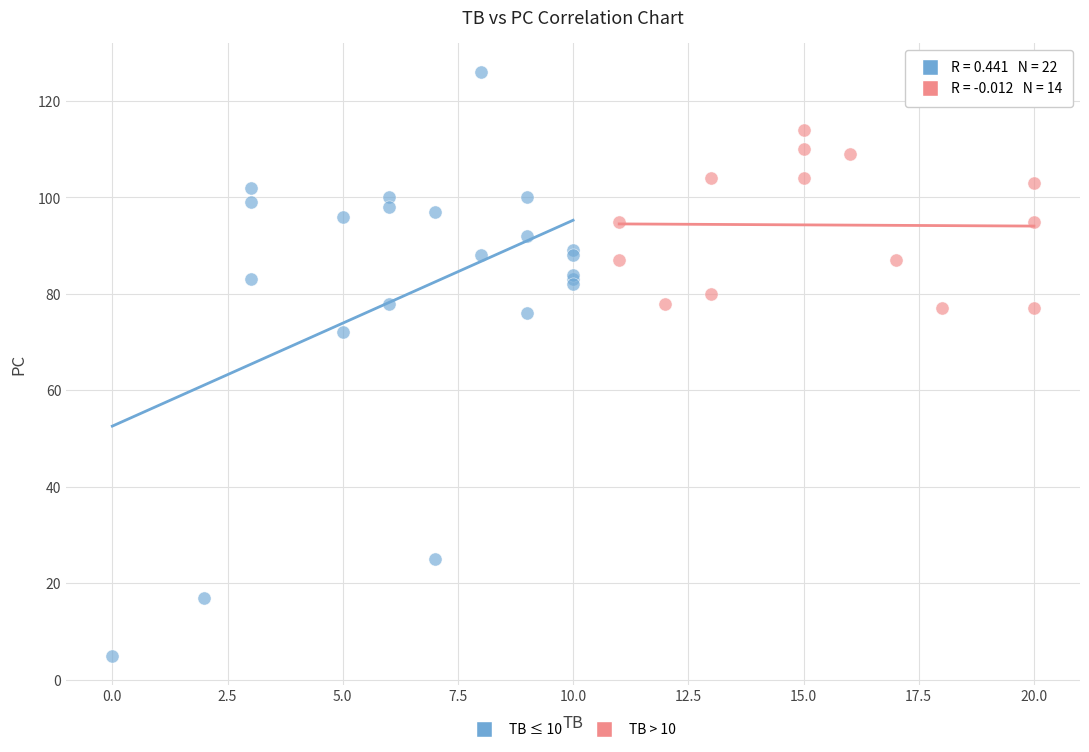

Which series reaches the maximum Y coordinate?

TB ≤ 10